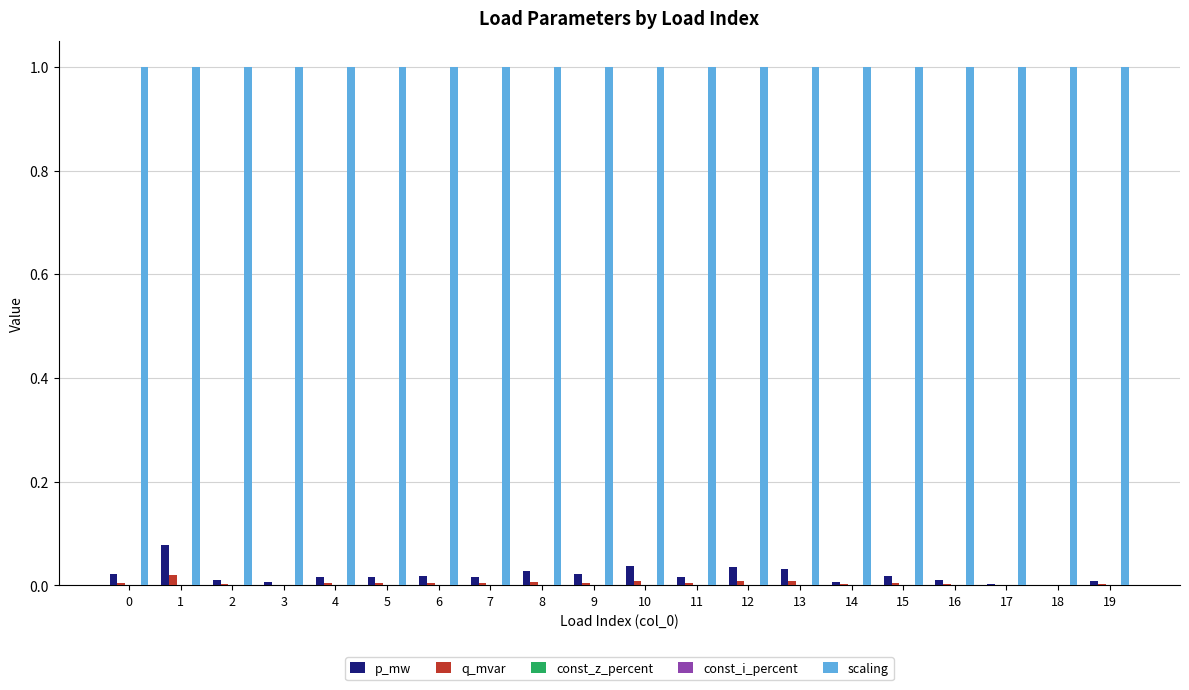

Does the chart contain any negative values?

No